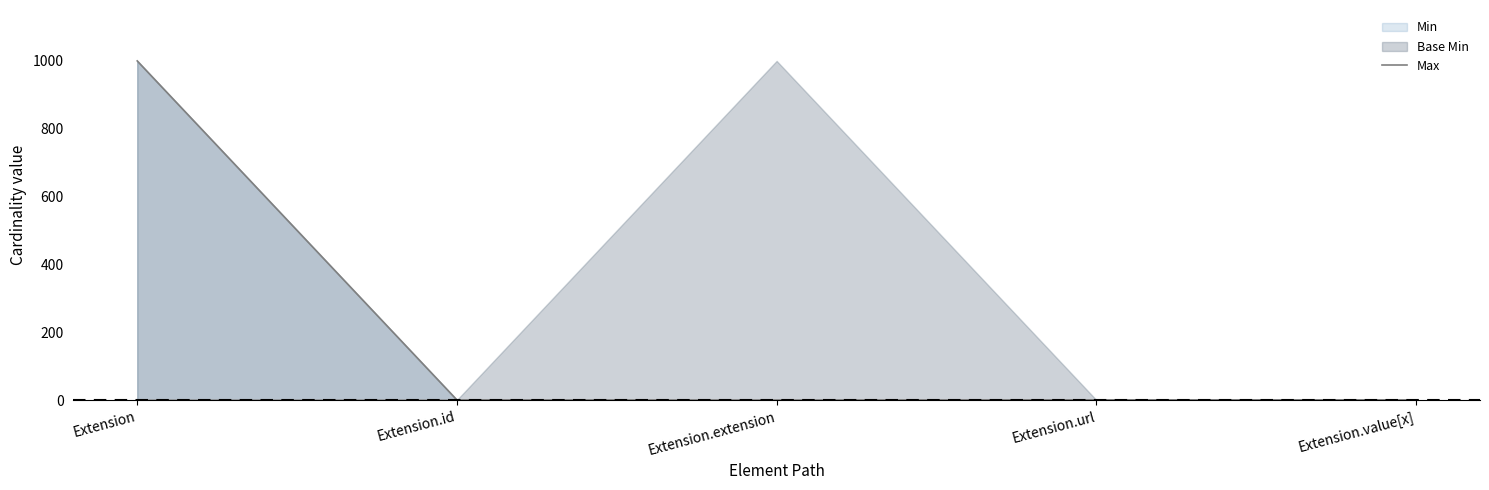

Reading left to right, list all the values displayed in this chart.

999	1	0	1	1